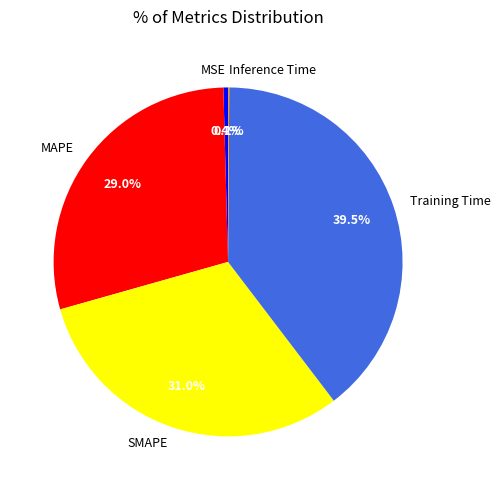

To the nearest percent, what percentage of the pie is MAPE?

29%